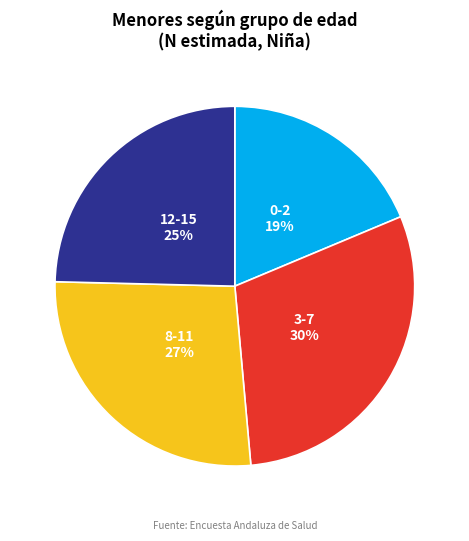

Count the number of slices in the pie.

4